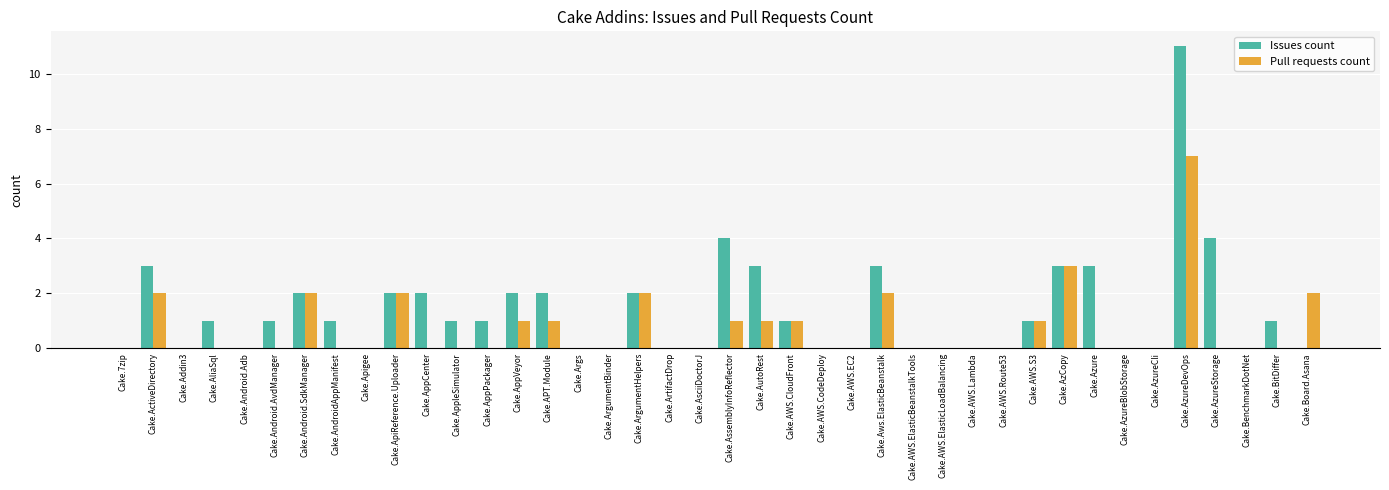

What is the sum of all Issues count values?

54